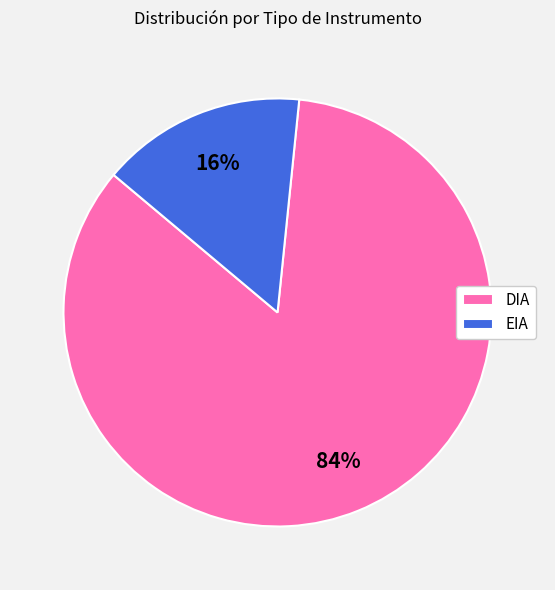

What percentage is the DIA slice, to the nearest percent?

84%